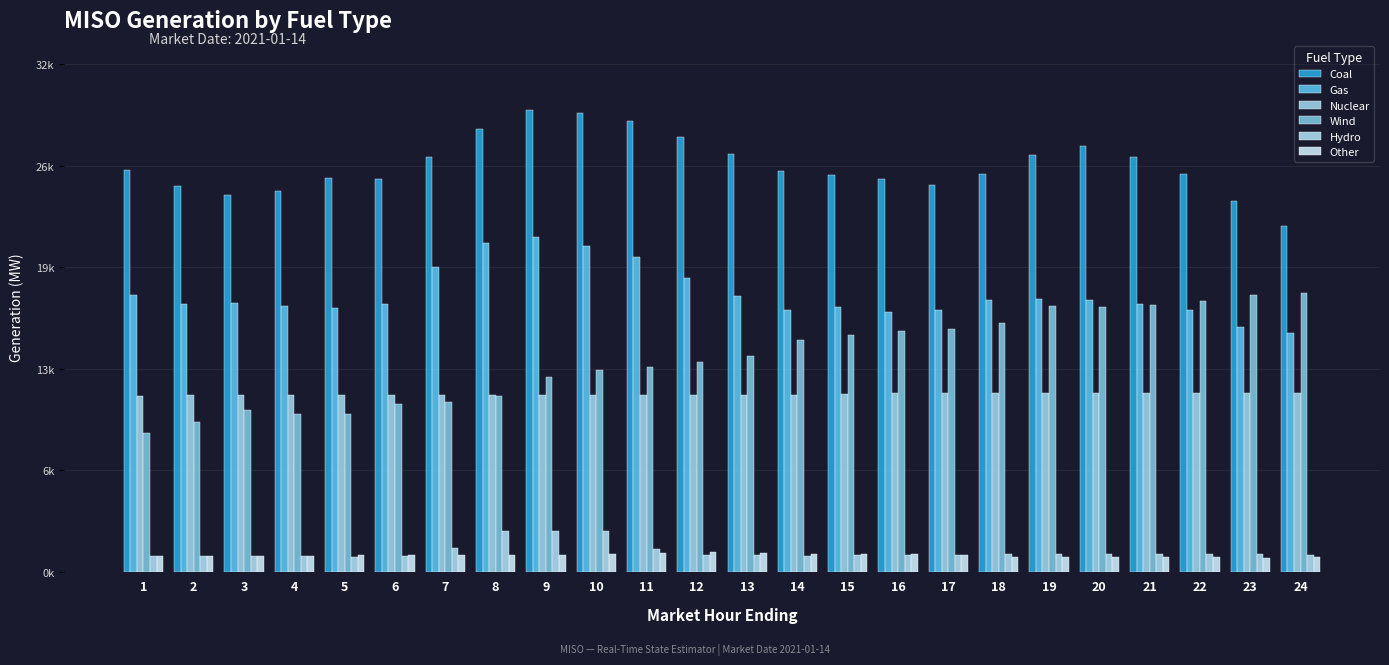

What is the average value of the Hydro series?

1304.0